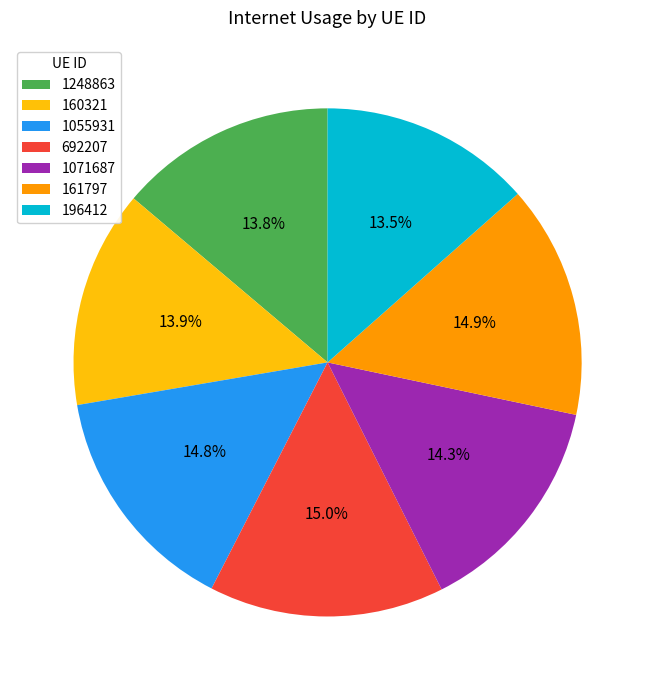

Combined, do 692207 and 160321 account for over 50%?

No